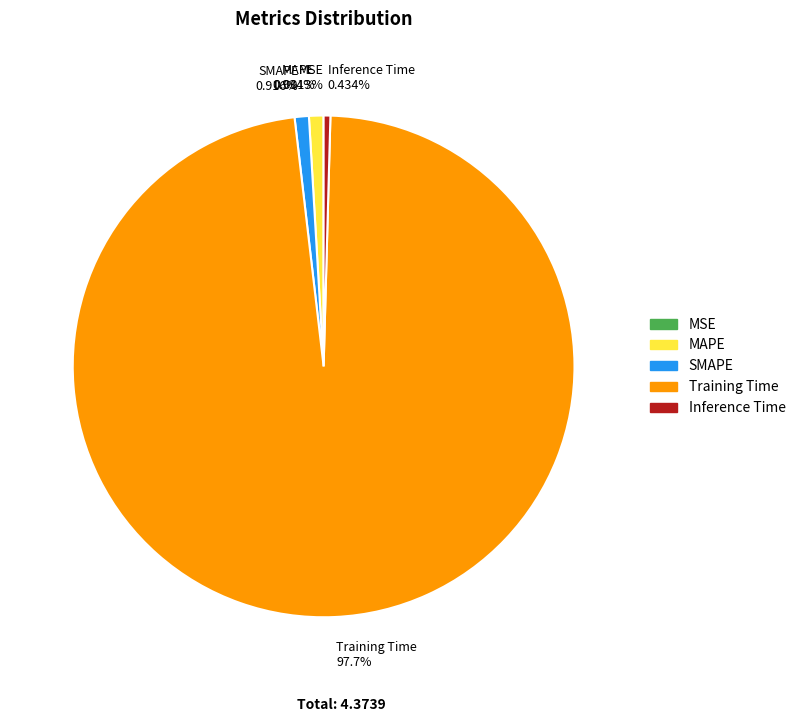

What portion of the pie excludes Training Time?

2.3%